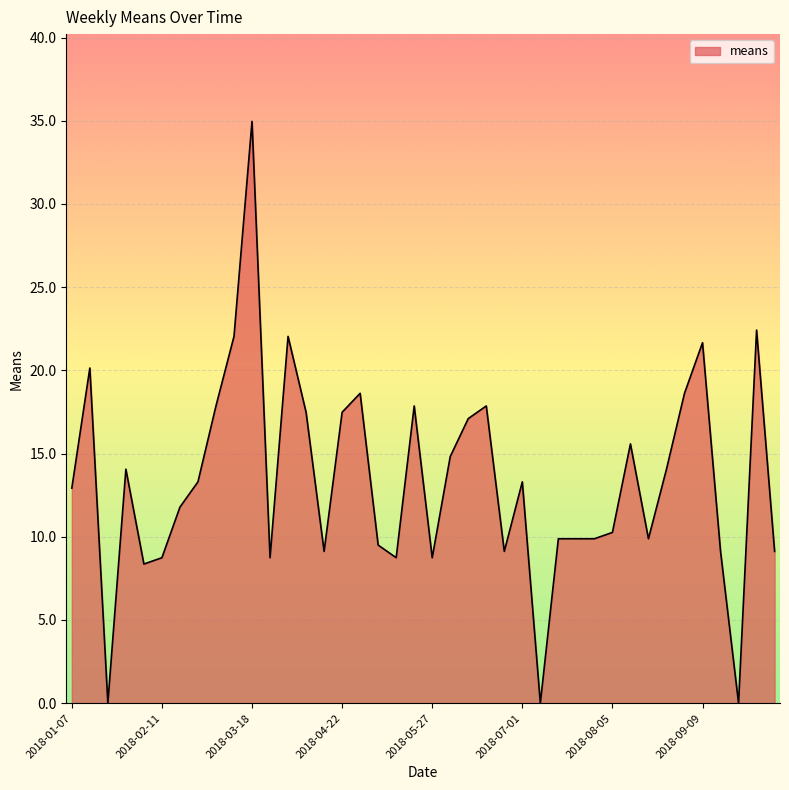

What is the difference between the maximum and minimum values?

35.0